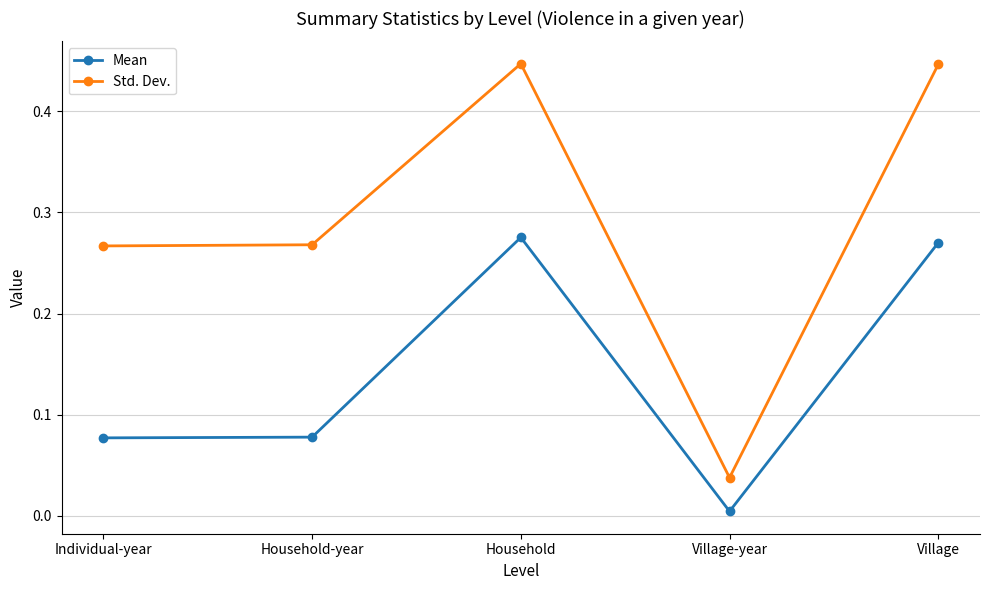

What position from the left is Village?

5